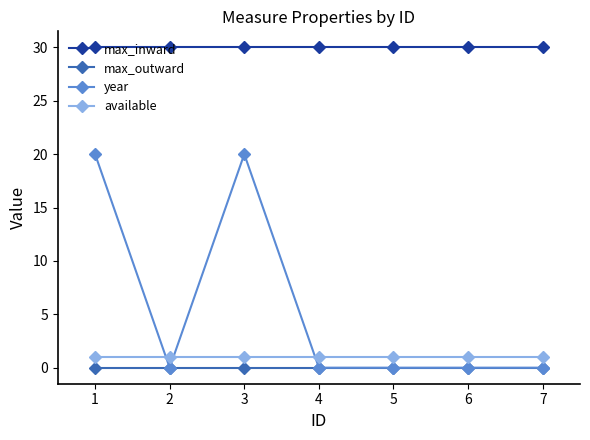

What is the value of the max_inward point at the 7th from the left?

30